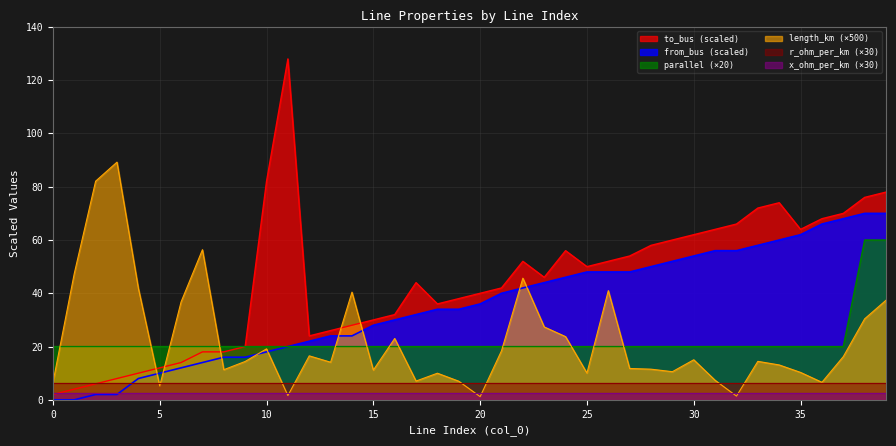

Which series has the widest spread of values?

to_bus (scaled)